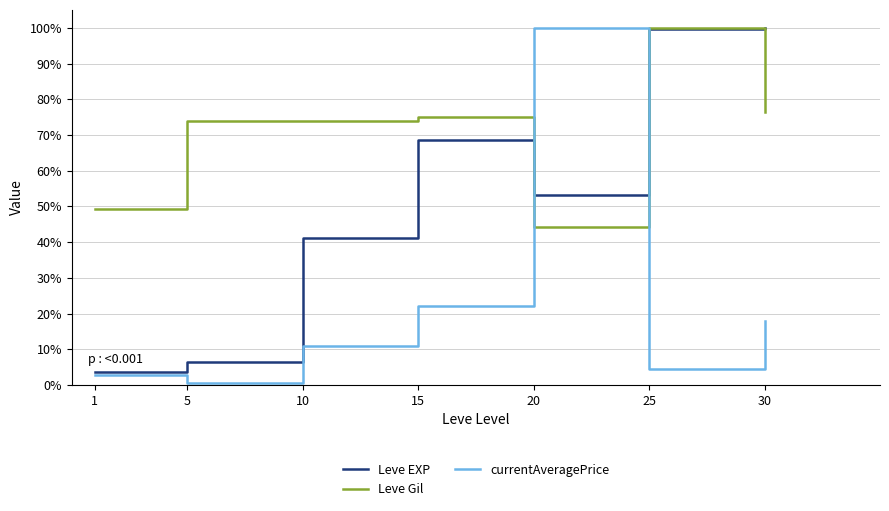

What is the difference between the maximum and second lowest values in the Leve Gil series?

50.7